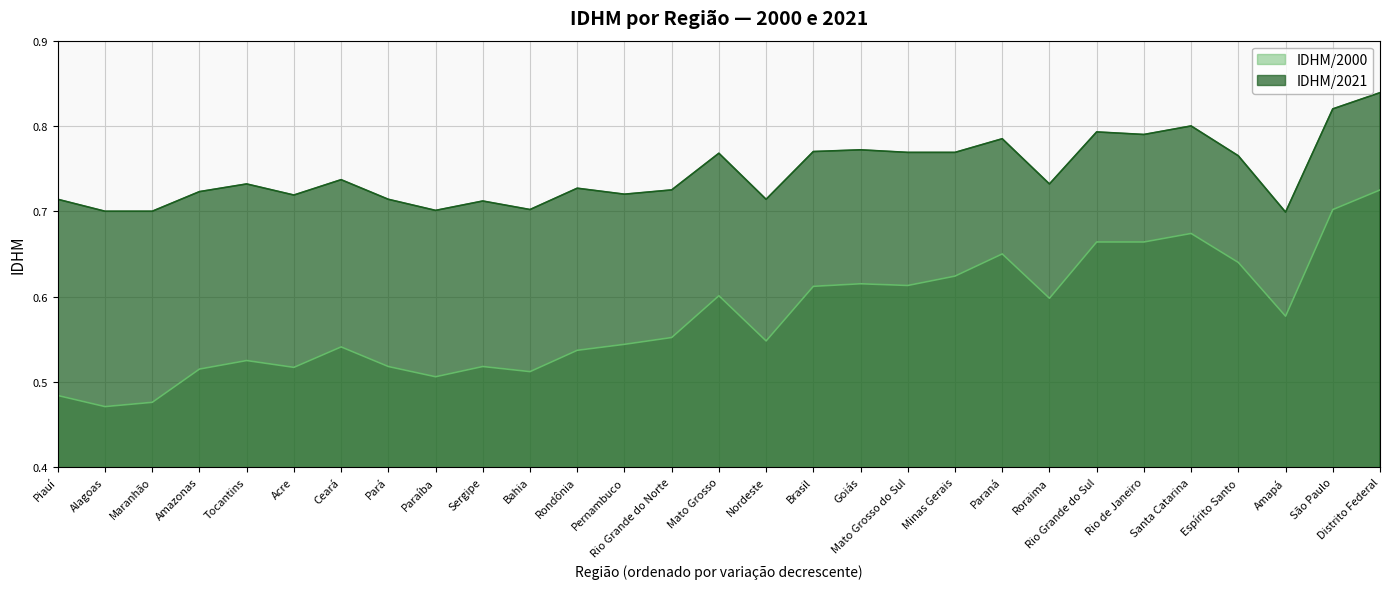

Rank the series by their average value, from highest to lowest.

IDHM/2021, IDHM/2000